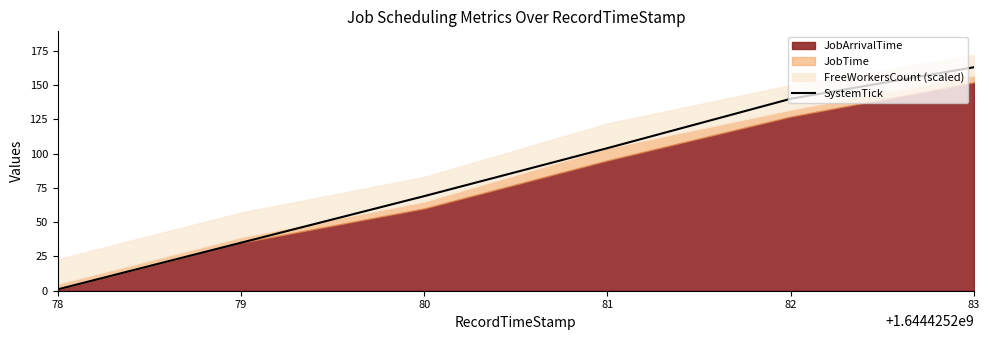

List the labels in order of value, largest first.

83, 82, 81, 80, 79, 78